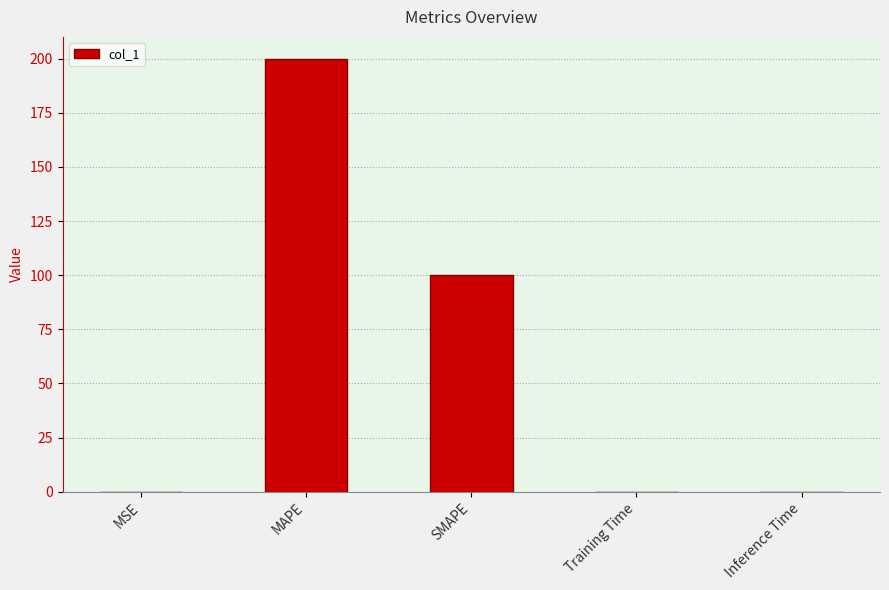

Between Inference Time and MAPE, which is larger?

MAPE